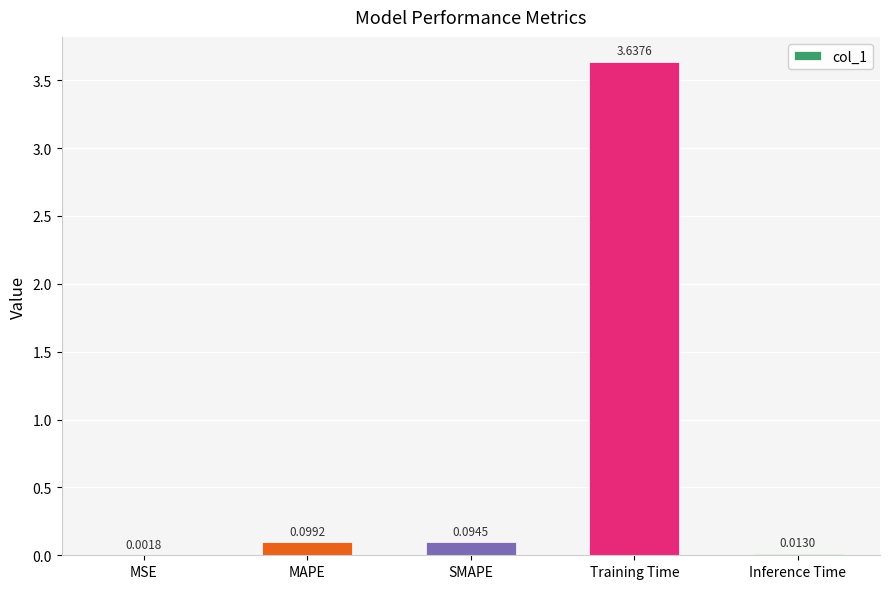

What is the change in value from MAPE to Inference Time?

-0.1